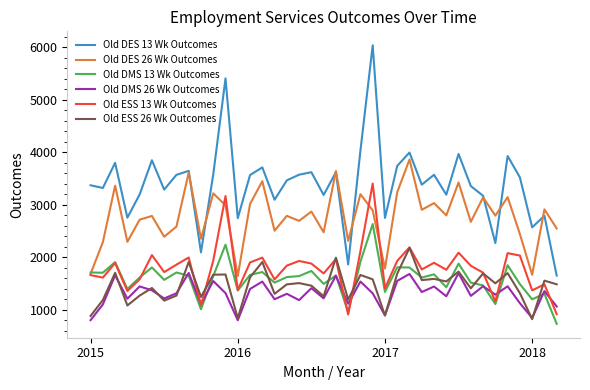

What is the minimum value for Old DES 26 Wk Outcomes?

1643